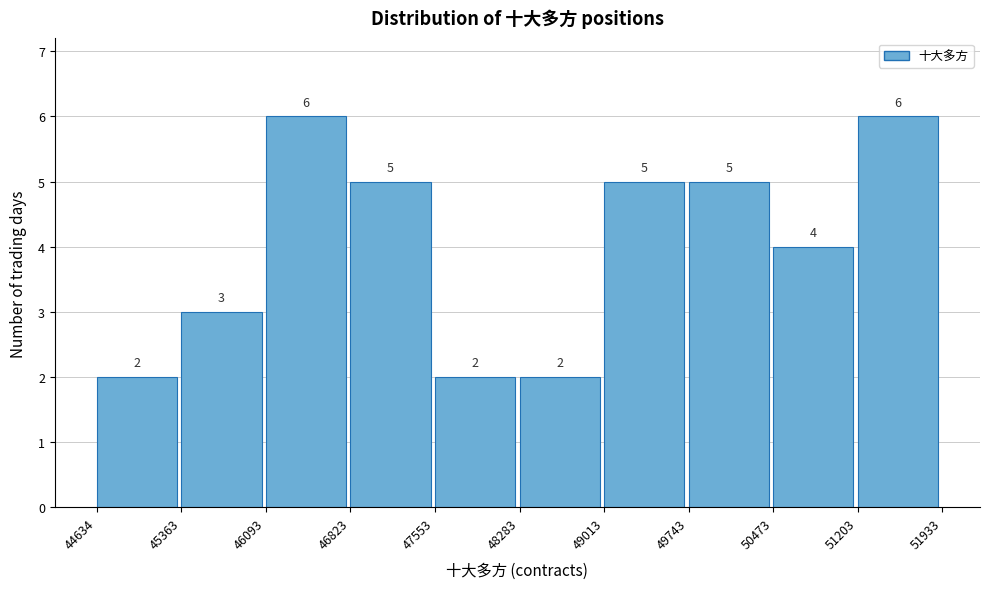

How tall is the bar that spans 49013 to 49743 on the x-axis?

5